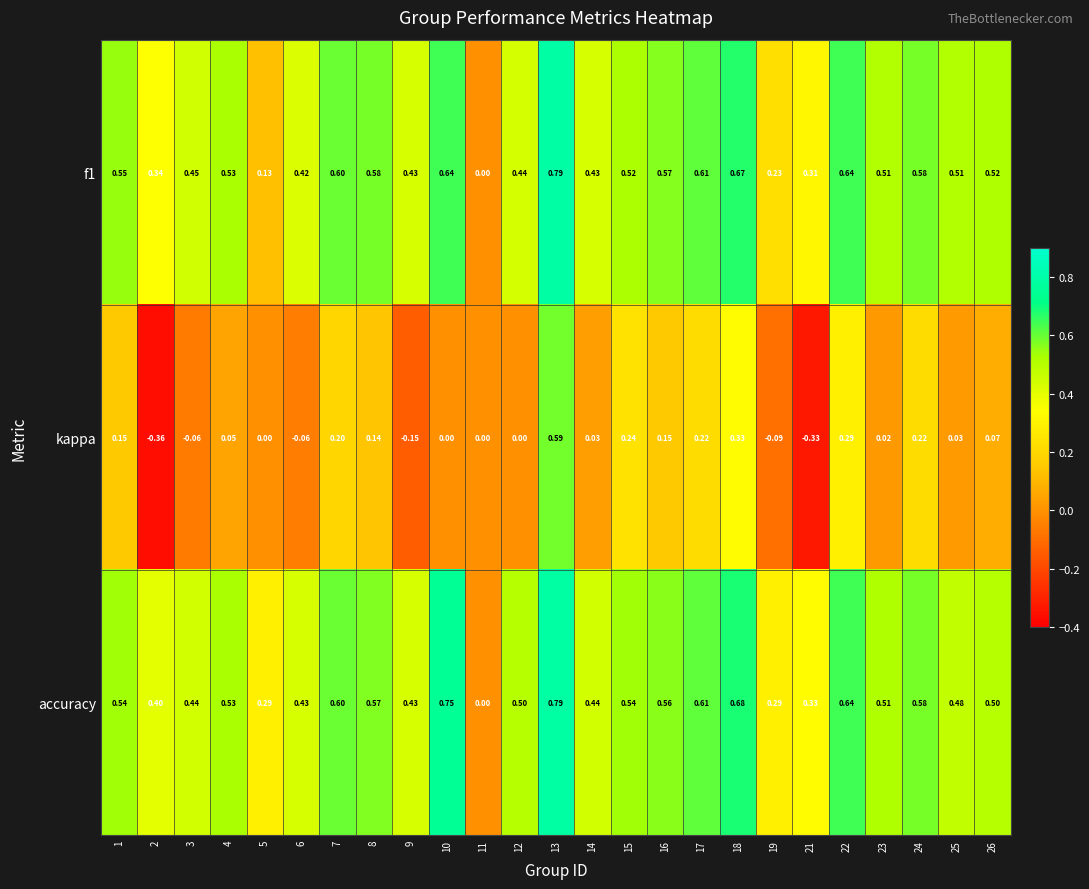

Between 16 and 25, which series saw the biggest shift?

kappa